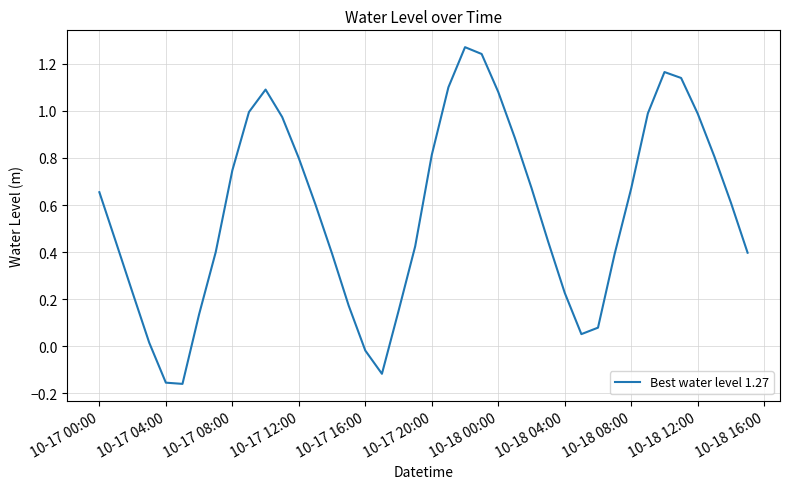

Is this an area chart (filled region under the line)?

No